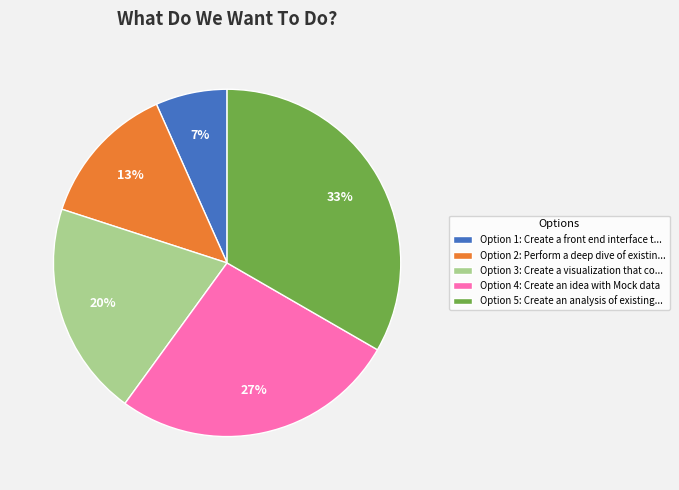

To the nearest percent, what is the combined percentage of Option 1: Create a front end interface t... and Option 3: Create a visualization that co...?

27%